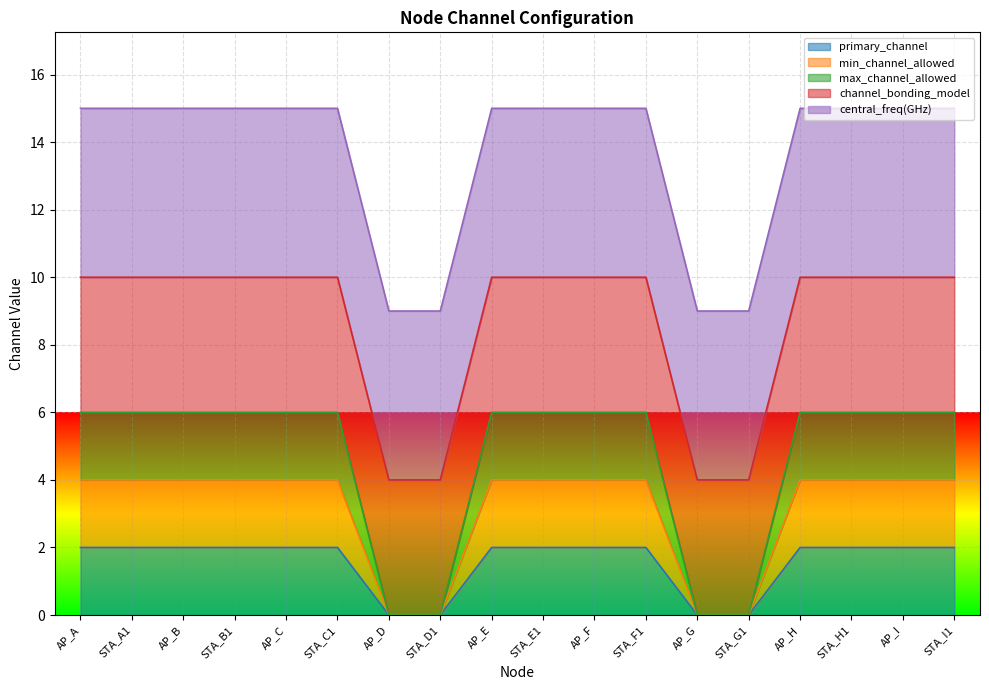

Does the chart display data point markers on the line(s)?

No